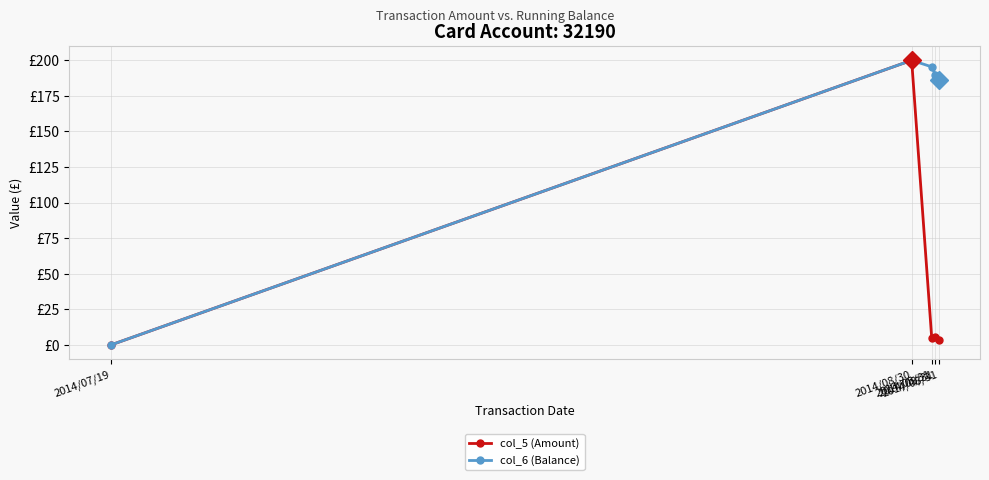

Is this an area chart (filled region under the line)?

No